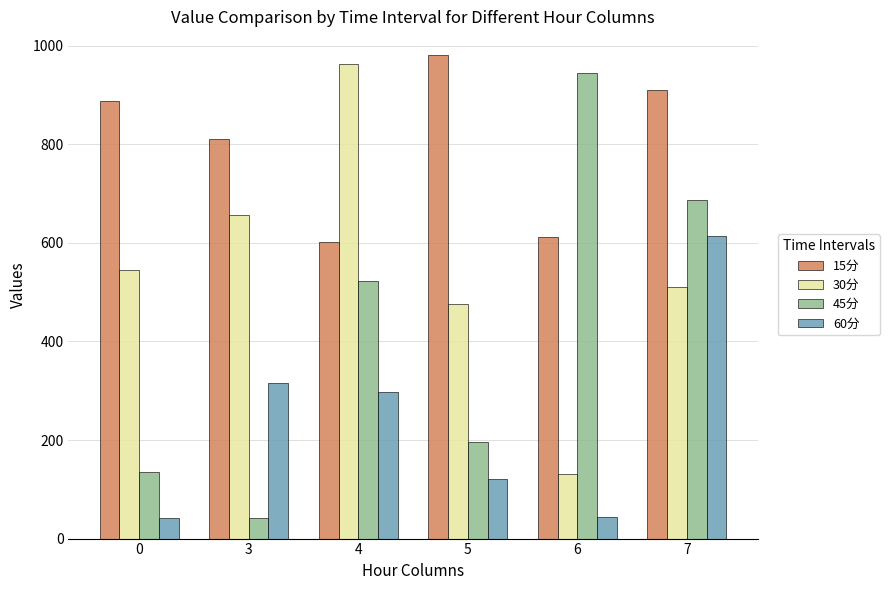

What are all the series names shown in the legend?

15分, 30分, 45分, 60分